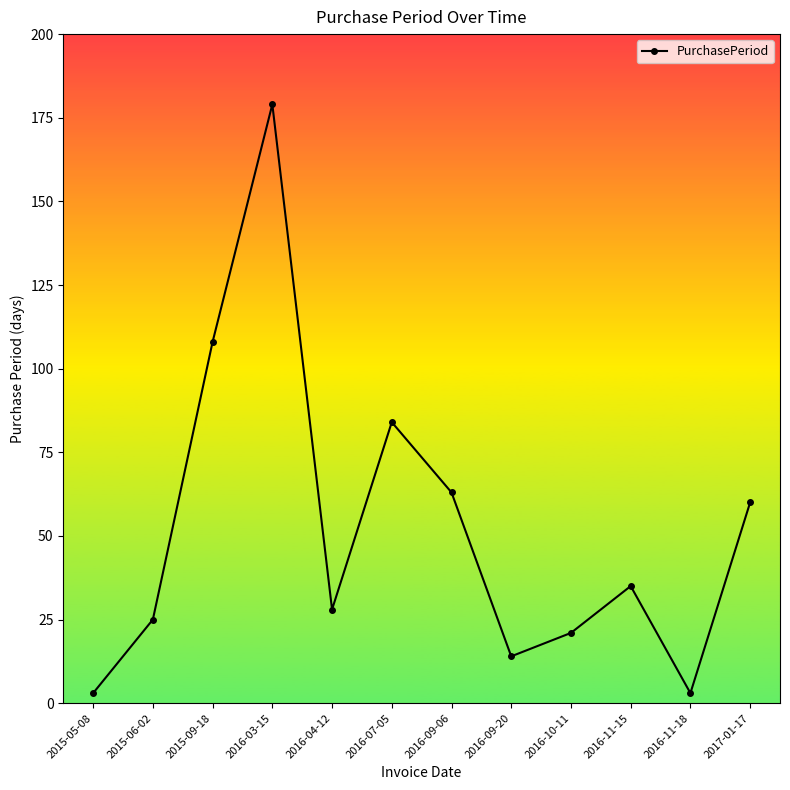

Which category has the highest value across all series?

2016-03-15